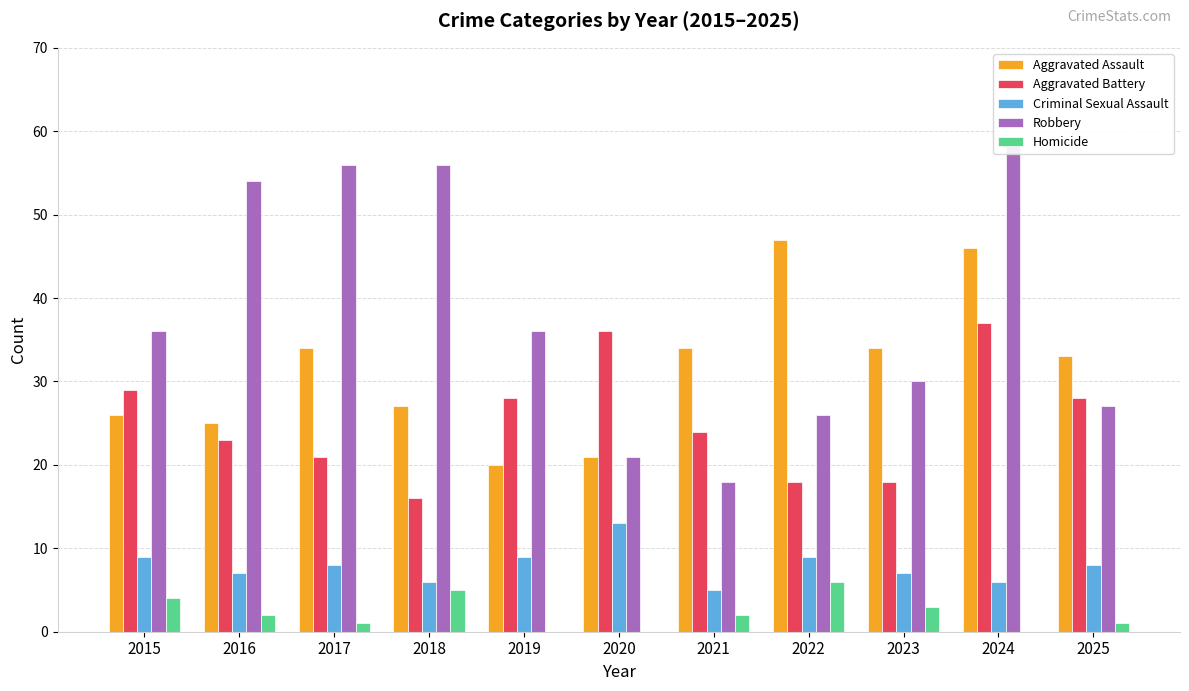

Reading left to right, extract all data points from this chart.

Aggravated Assault: 26	25	34	27	20	21	34	47	34	46	33
Aggravated Battery: 29	23	21	16	28	36	24	18	18	37	28
Criminal Sexual Assault: 9	7	8	6	9	13	5	9	7	6	8
Robbery: 36	54	56	56	36	21	18	26	30	59	27
Homicide: 4	2	1	5	0	0	2	6	3	0	1